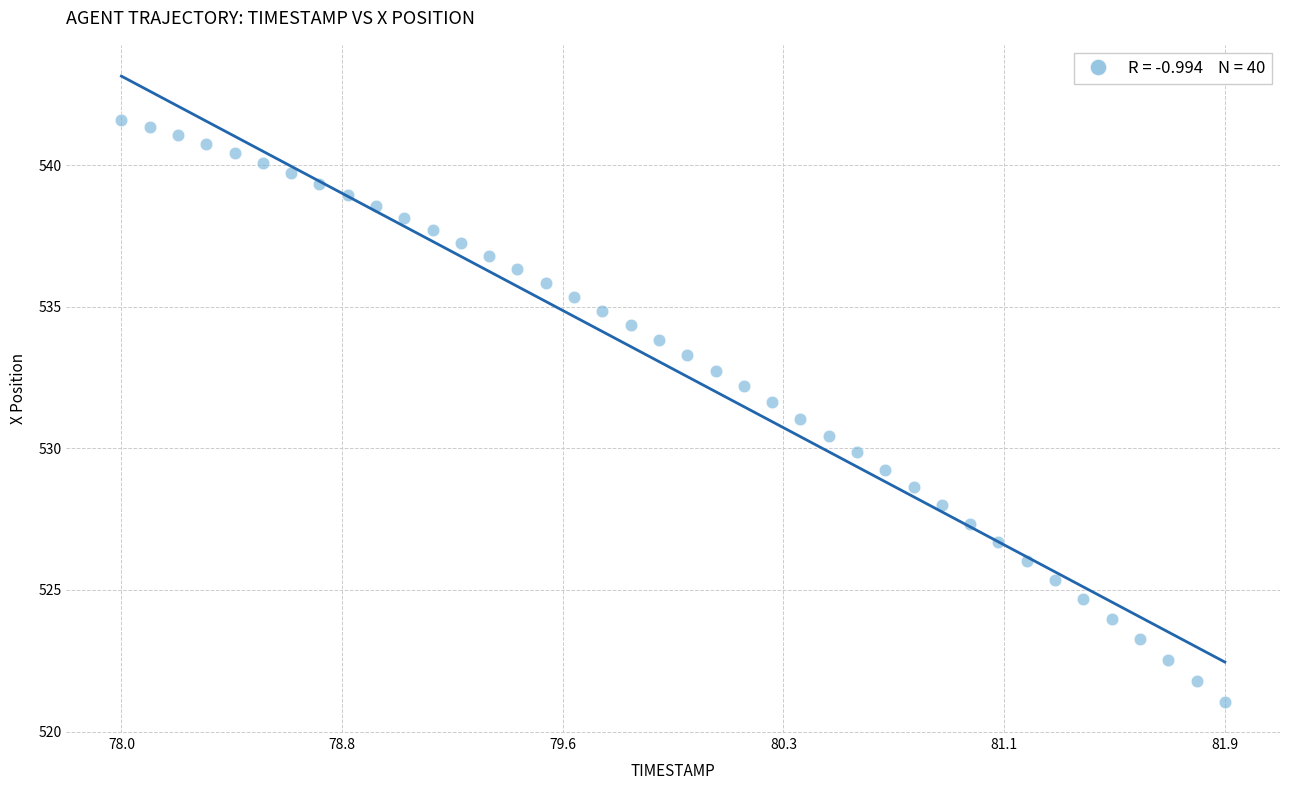

What is the range of X values (max minus min)?

3.9